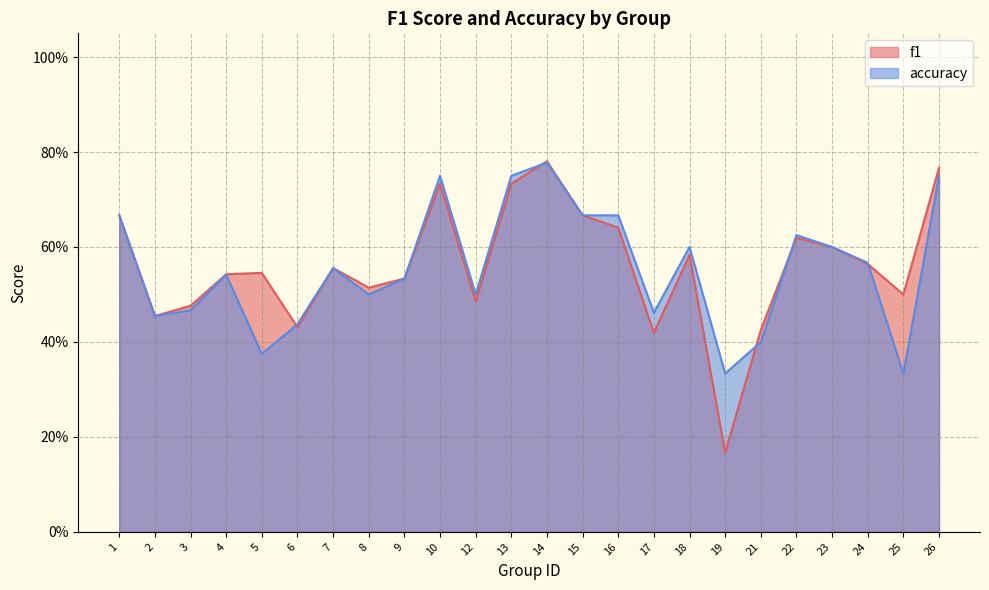

How many intersections are there between accuracy and f1?

5